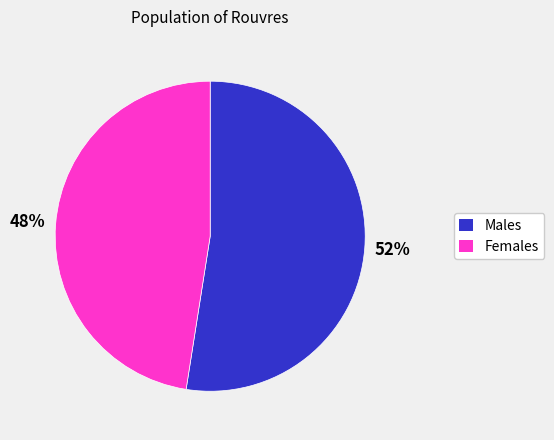

Is there a majority slice in this chart?

Yes